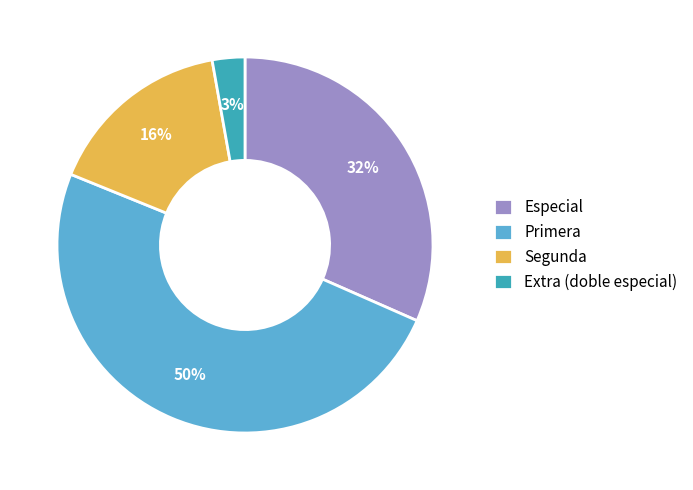

Approximately how many times larger is the value at Especial compared to Primera?

0.6